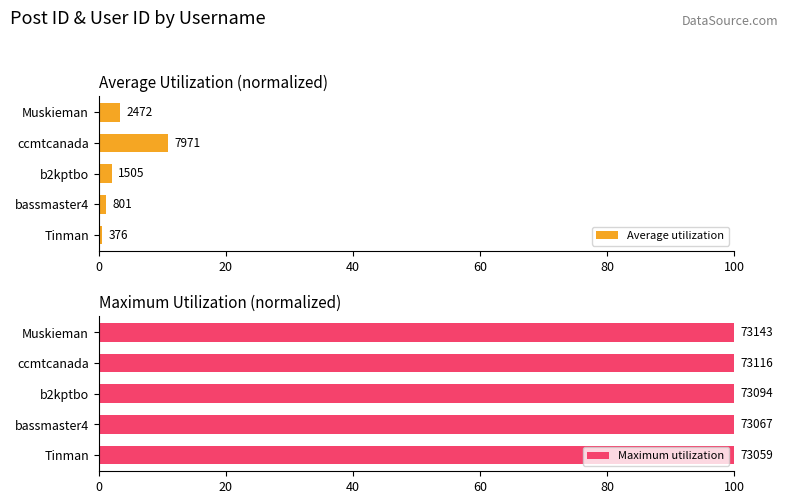

What is the spread (max minus min) of values at Muskieman?

96.6